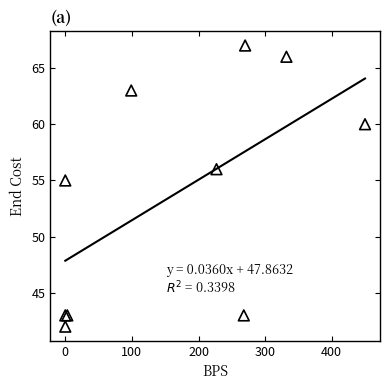

What Y value in the scatter plot is closest to 54?

55